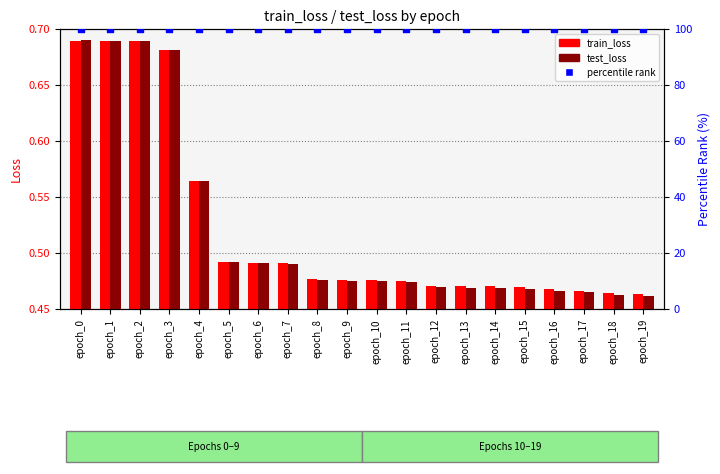

At how many categories does at least one series exceed 78?

20